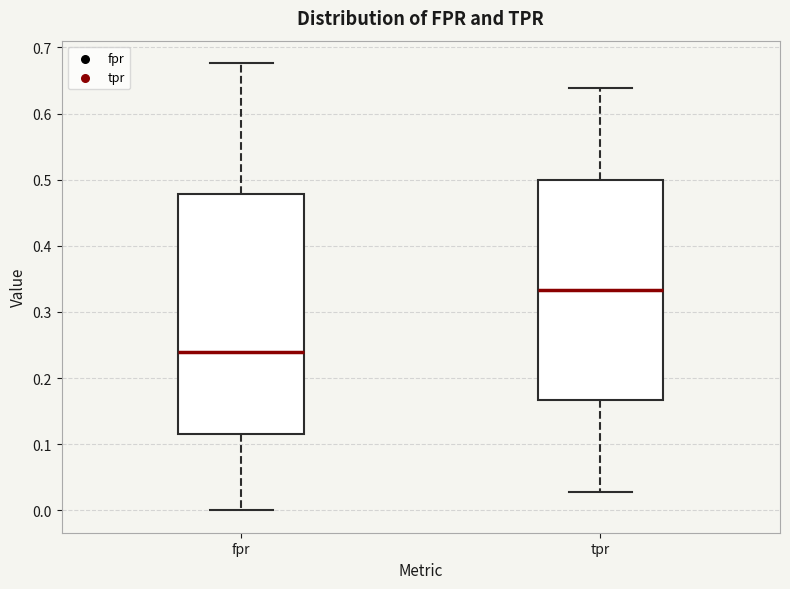

Which box is the tallest, from its lower edge to its upper edge?

fpr